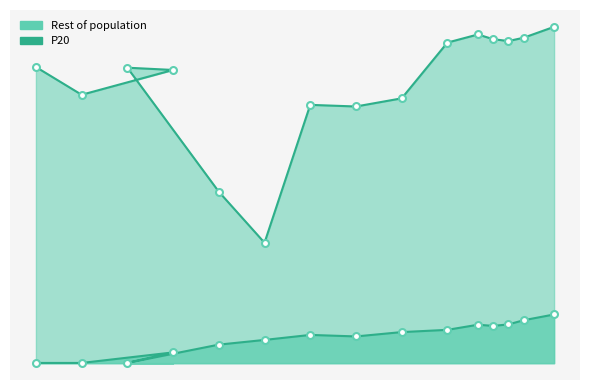

What is the average value of the P20 series?

1.3